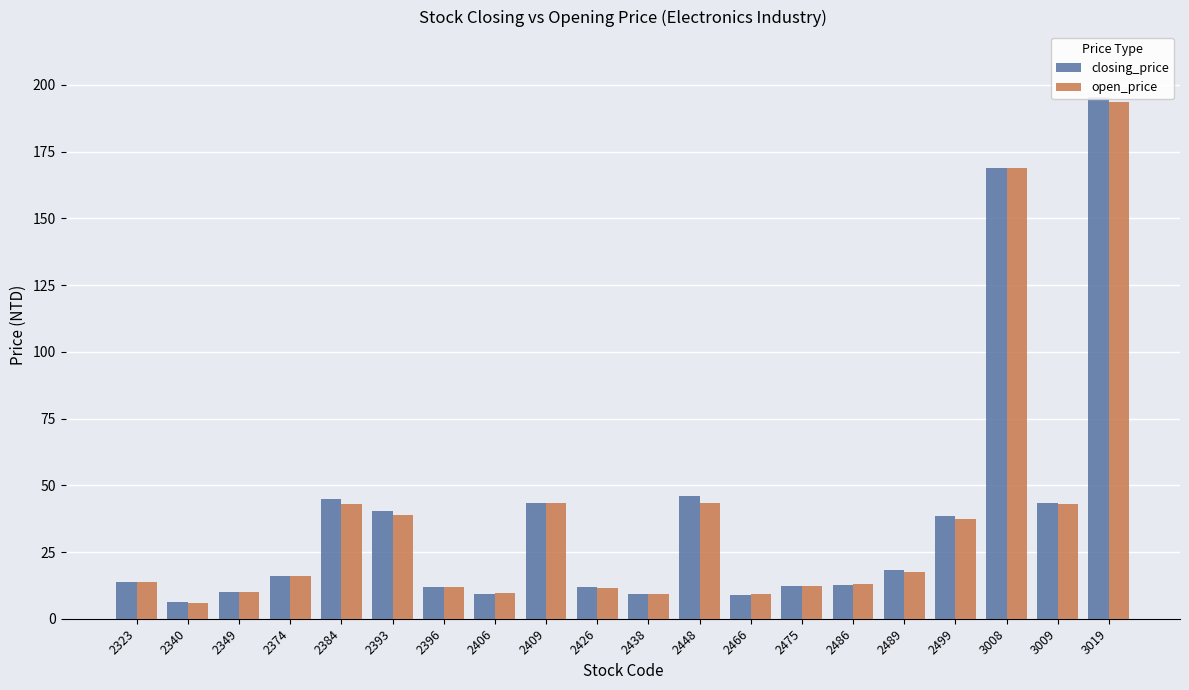

What is the value of the closing_price bar at the 20th from the left?

195.5